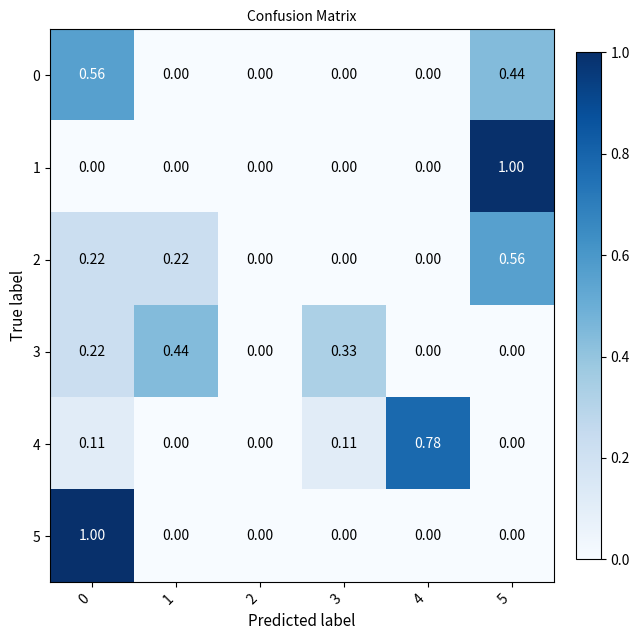

What is the maximum value shown in the chart?

1.0